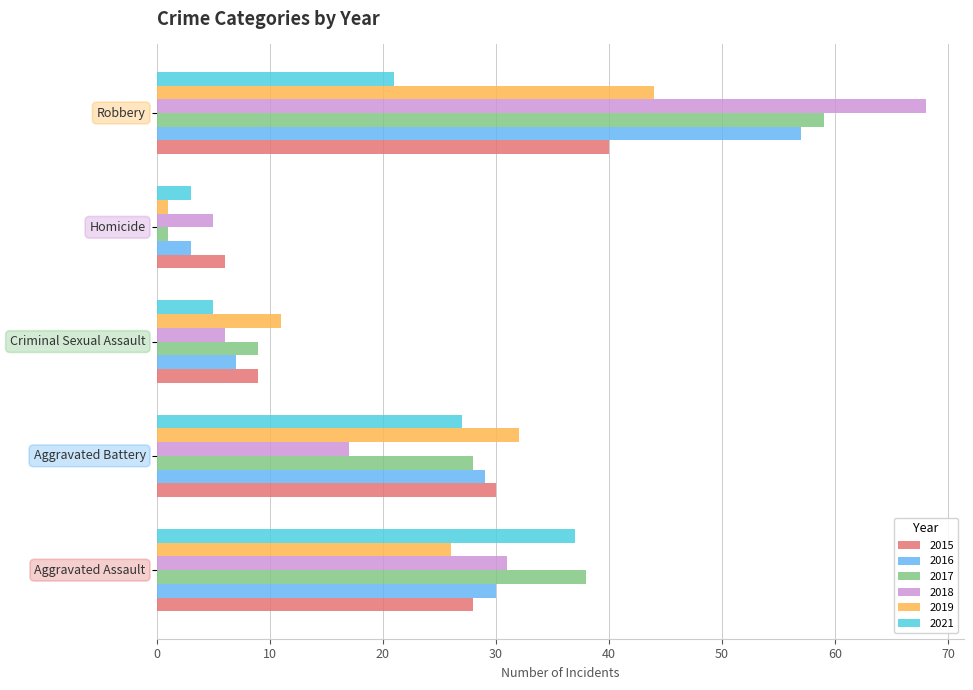

At how many categories does at least one series exceed 4?

5